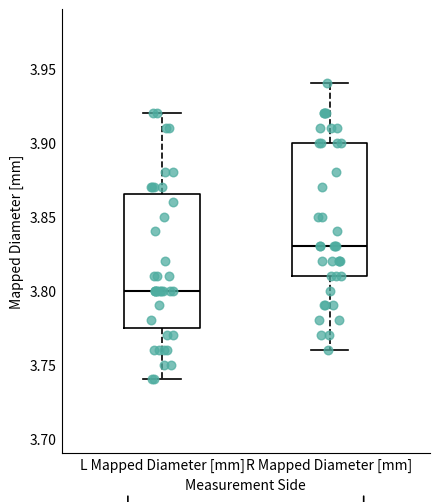

Where is the lower edge of the box for L Mapped Diameter [mm] on the y-axis? The values are not printed on the chart, so give them approximately, as read against the axis.

3.775